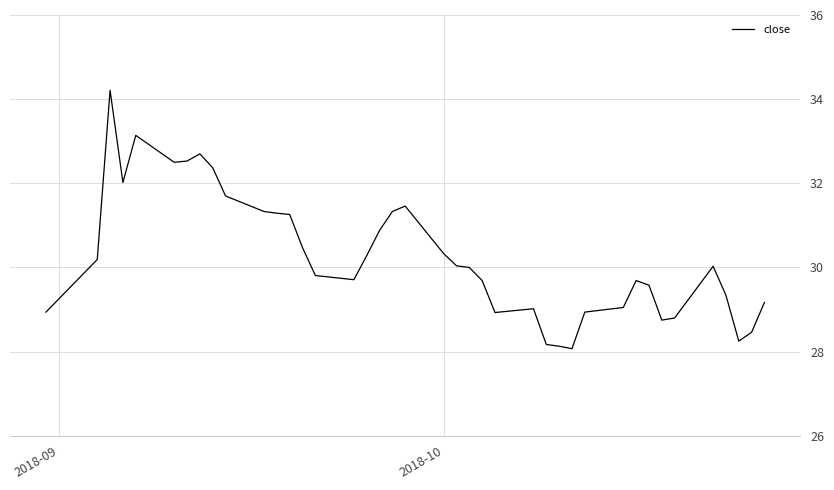

What is the smallest value displayed?

28.1